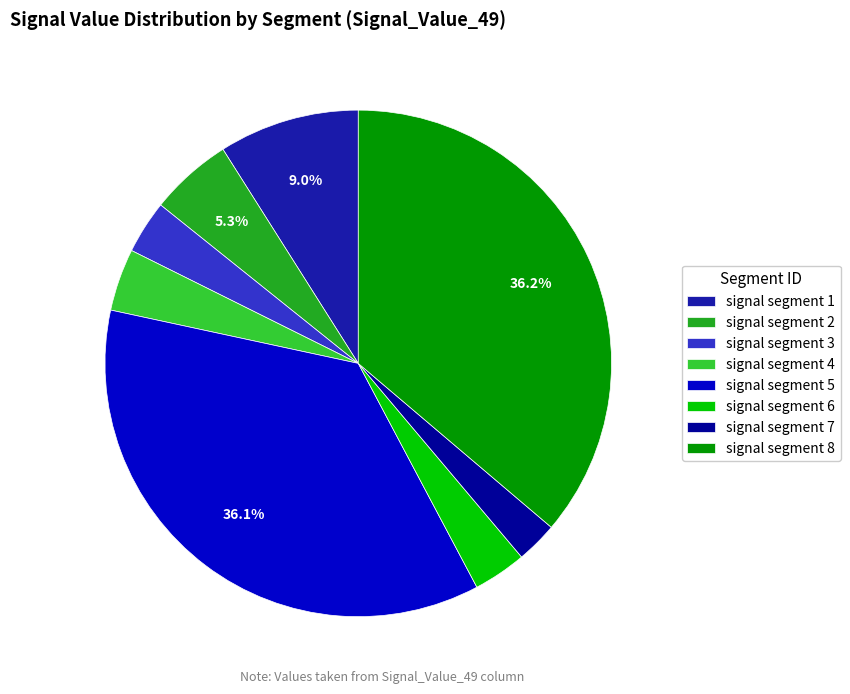

Is it true that signal segment 6 is 3% of the pie?

True